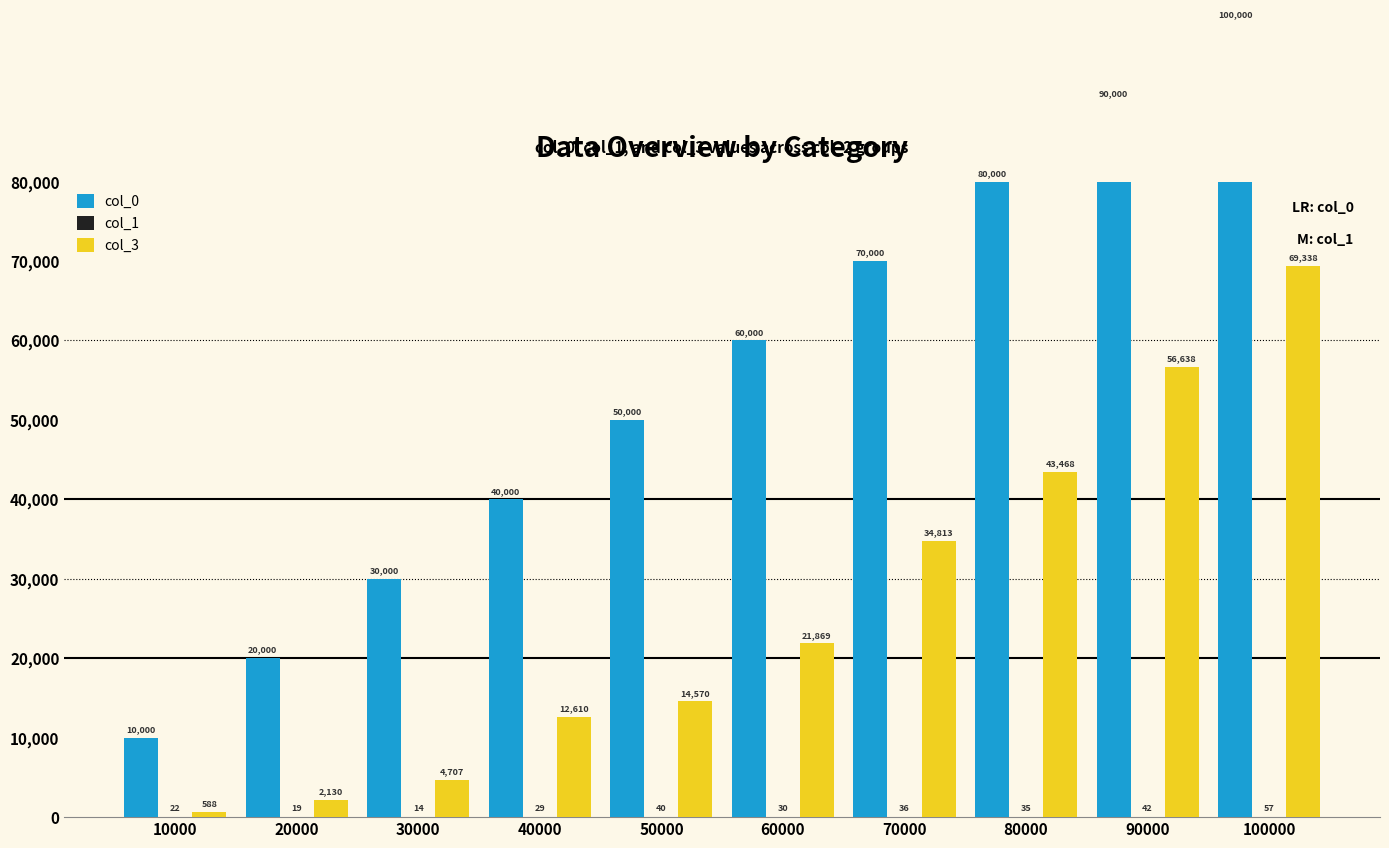

Read the col_0 value at 90000, to the nearest 50.

90000